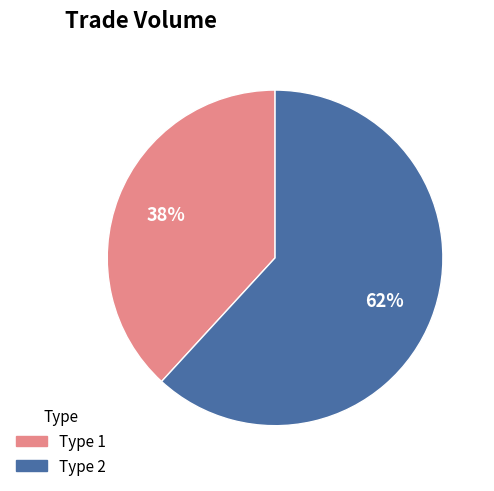

To the nearest percent, what is the difference between the largest and smallest slice percentages?

24%